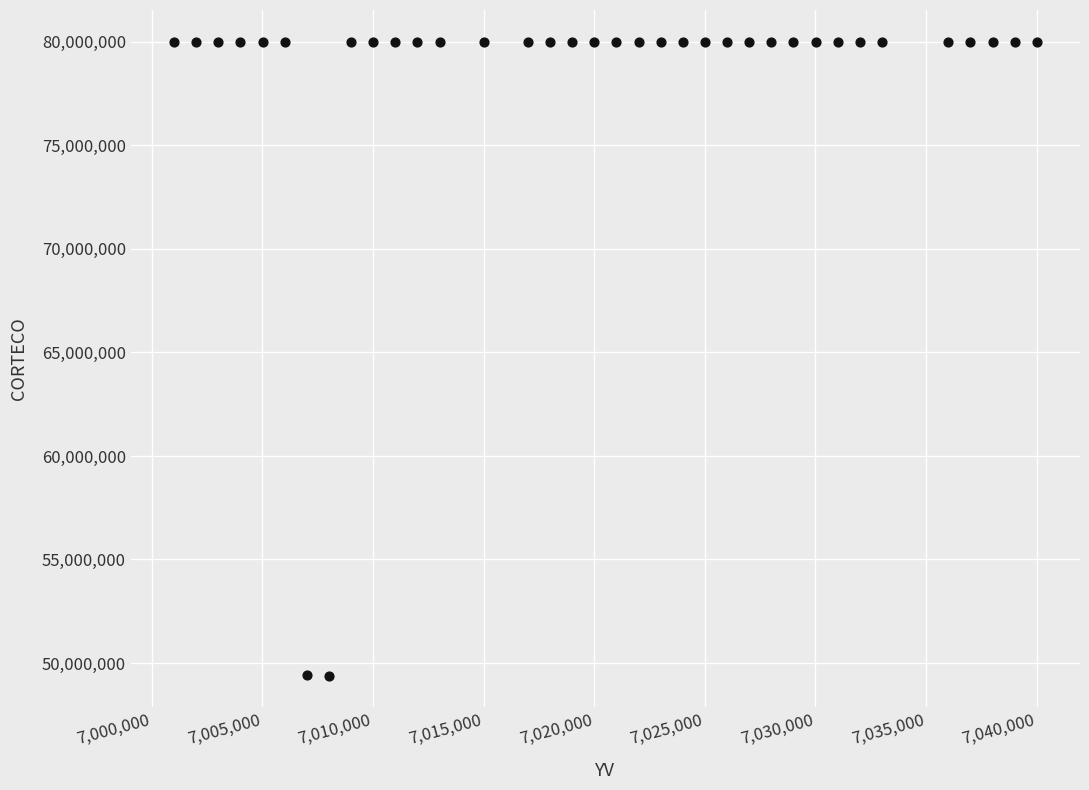

What is the range of Y values (max minus min)?

30620400